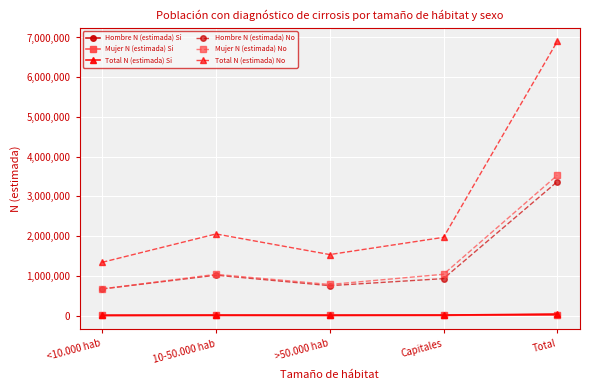

The value of Total N (estimada) No at <10.000 hab is 572116. True or false?

False